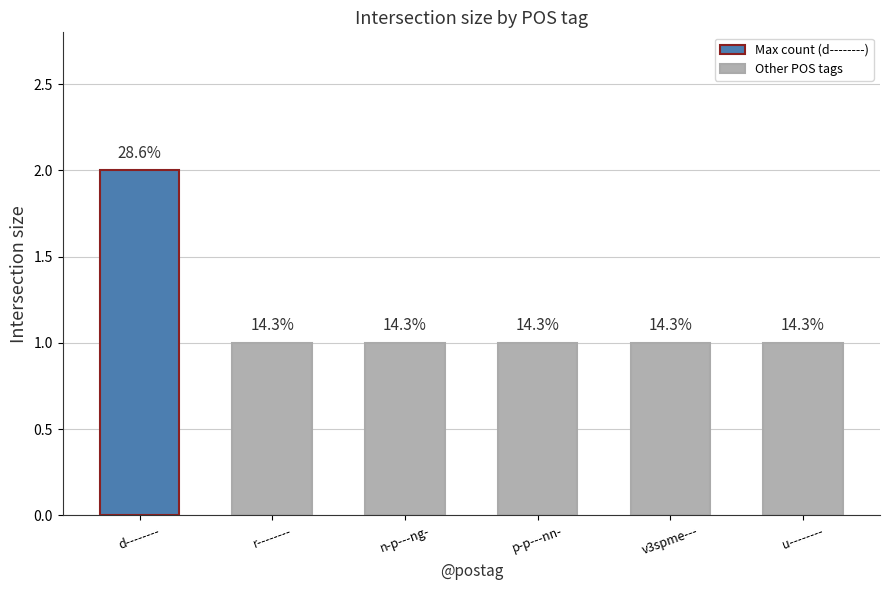

What is the label of the 1st bar from the left?

d--------